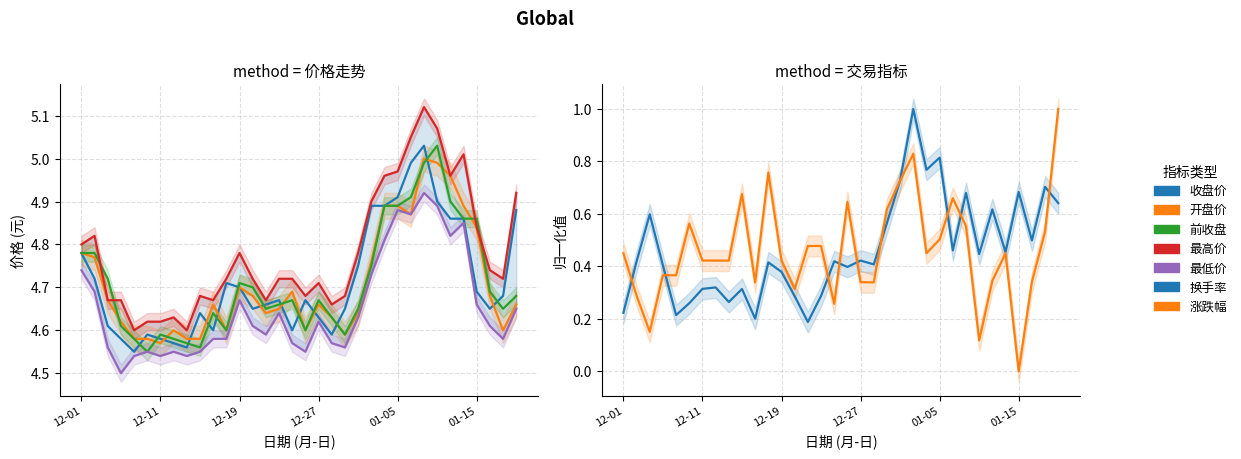

True or false: 最低价 has a value of 7.2 at 2017-10.

False